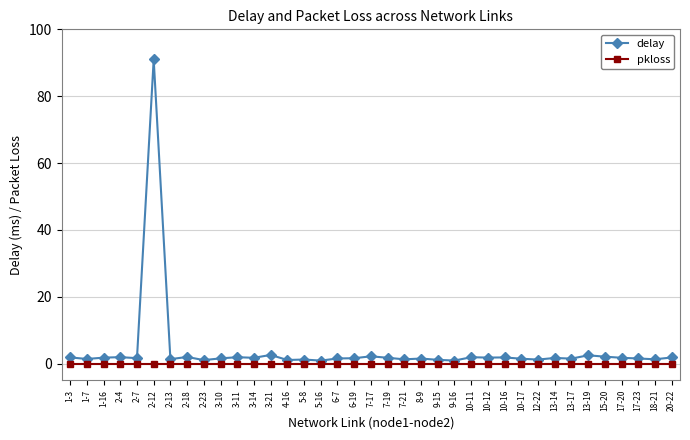

What are all the series names shown in the legend?

delay, pkloss